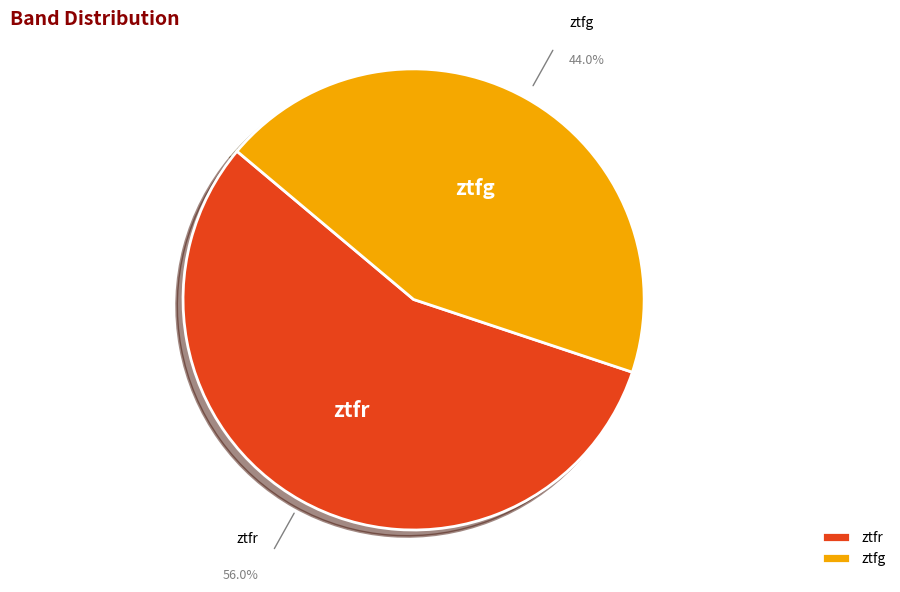

Do ztfr and ztfg together represent more than half of the pie?

Yes